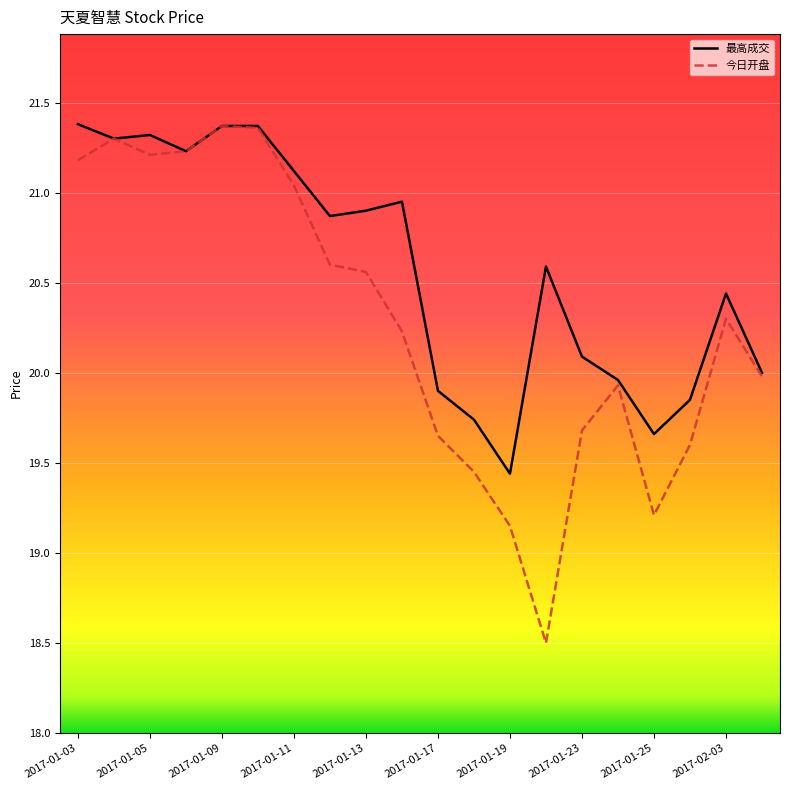

Does the chart display data point markers on the line(s)?

No